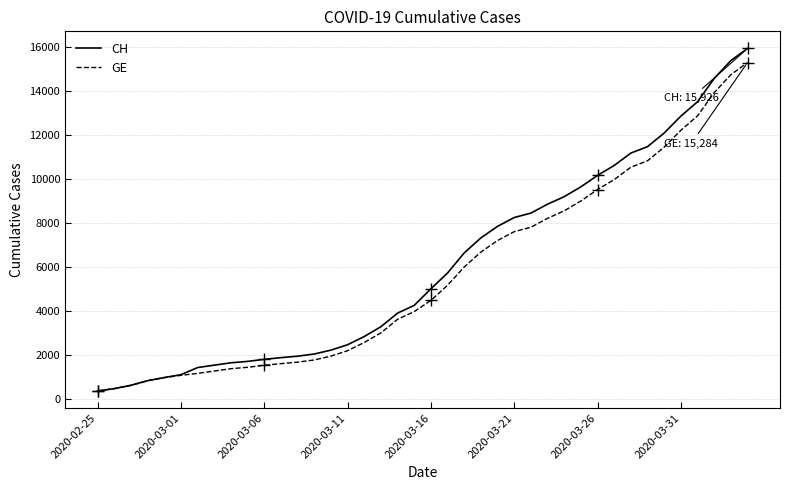

What are all the series names shown in the legend?

CH, GE